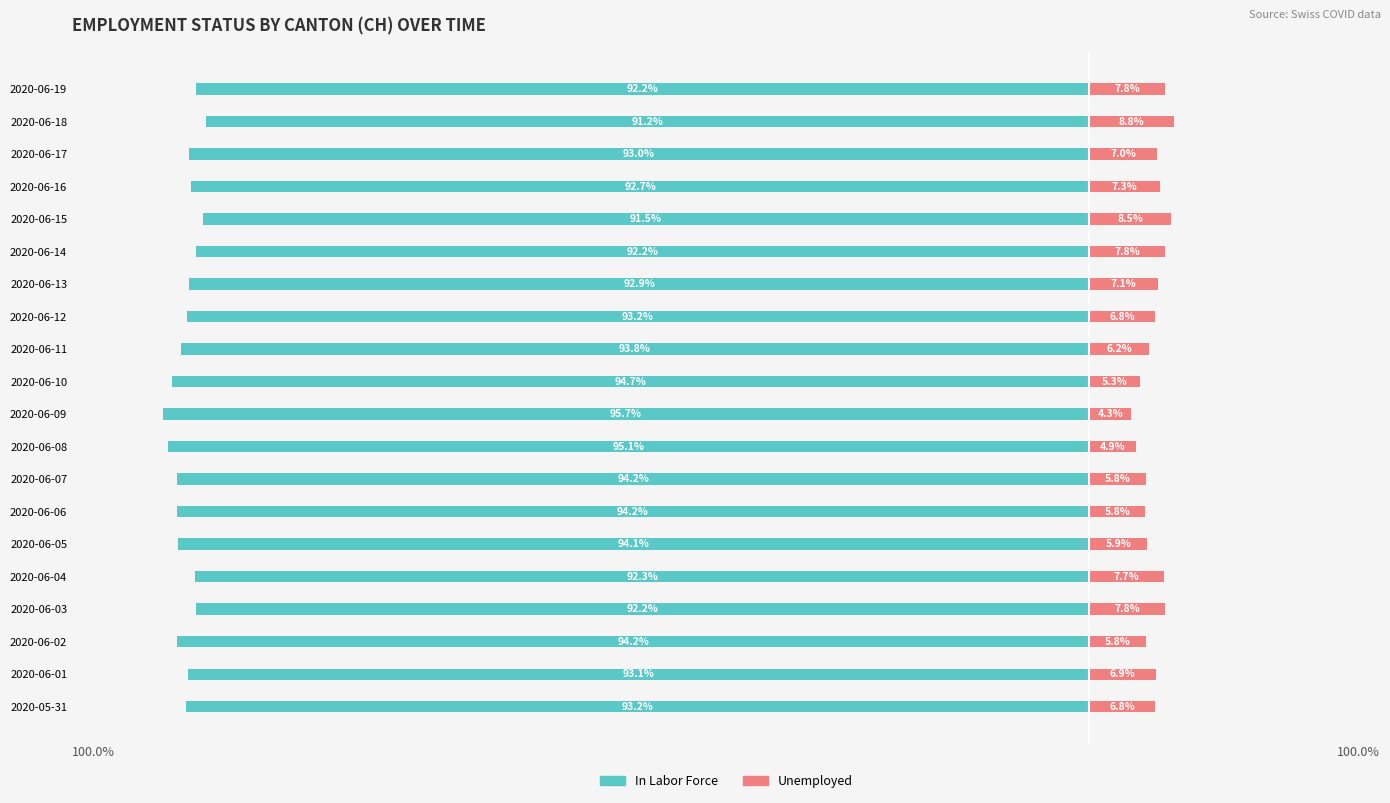

What is the value of the Unemployed bar at the 19th from the left?

8.8